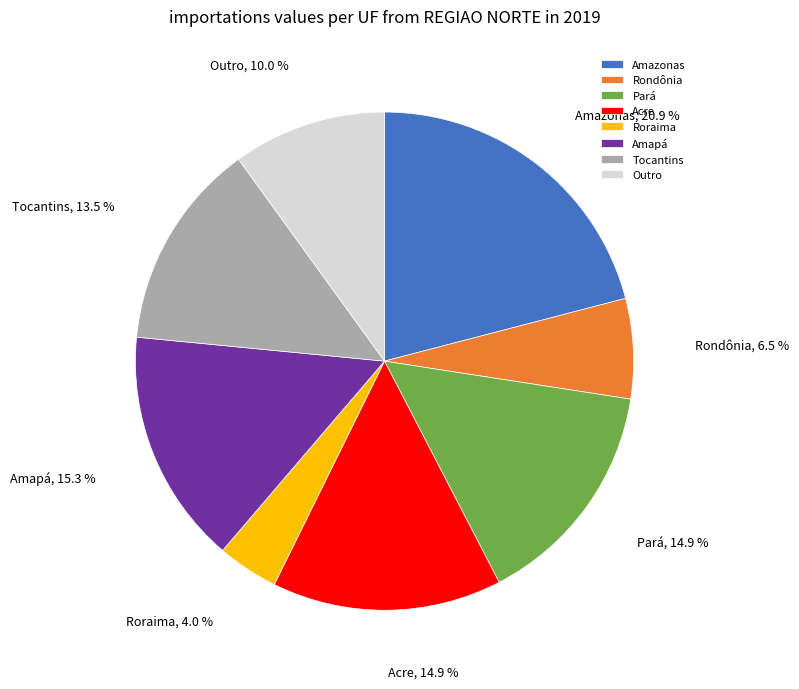

Which has a higher value, Acre or Tocantins?

Acre